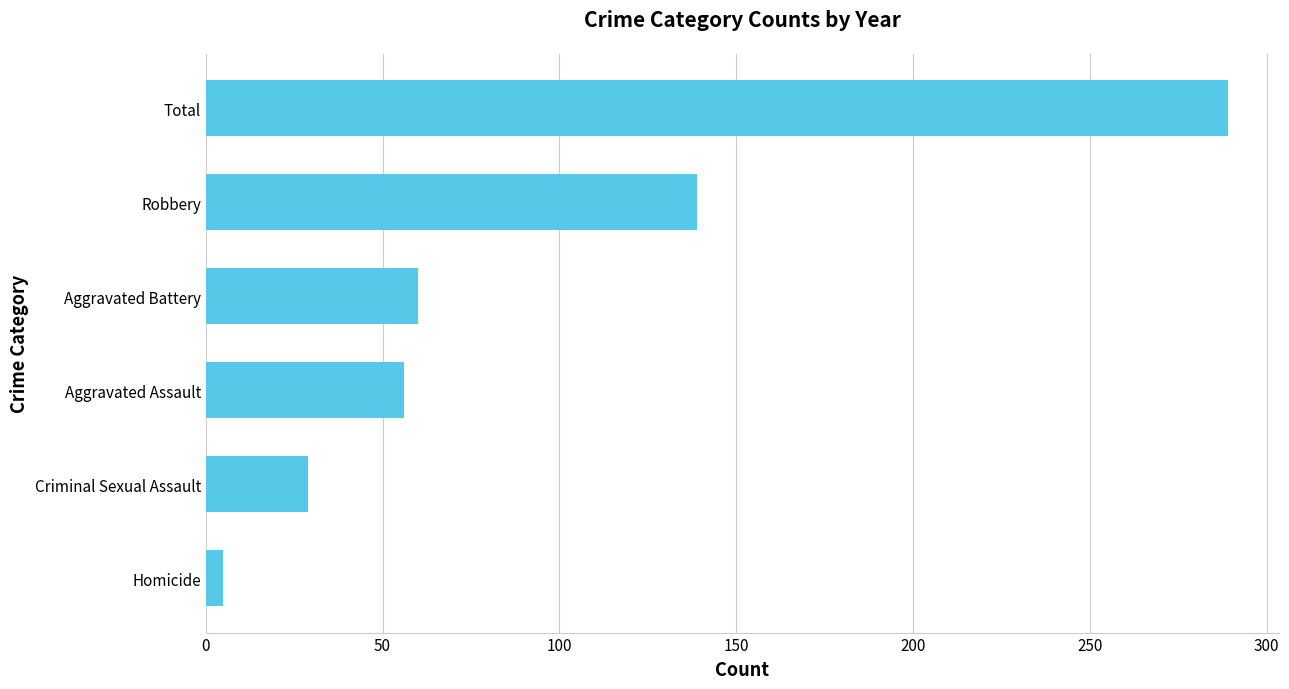

True or false: the data shows 516 at Total.

False